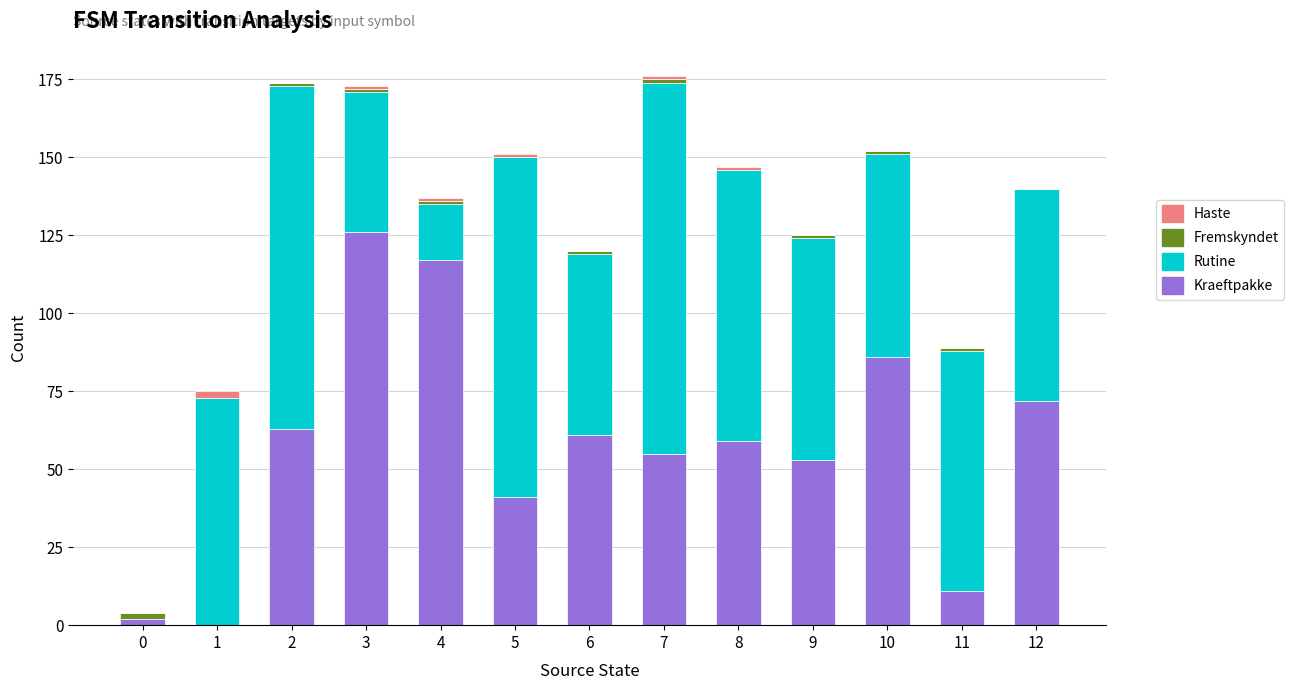

What is the sum of all Kraeftpakke values?

746